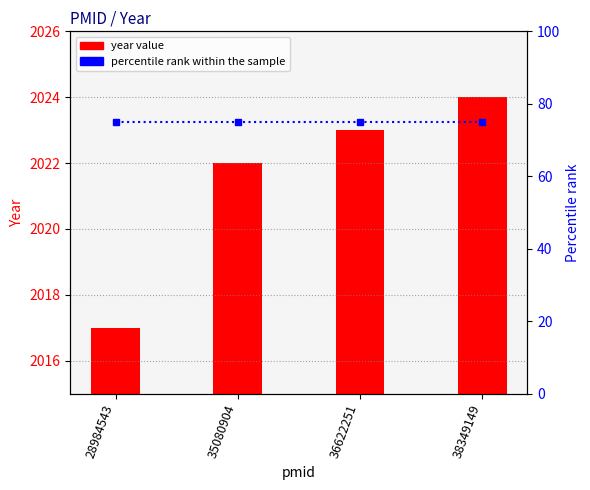

At which label is percentile rank within the sample closest to 75?

28984543